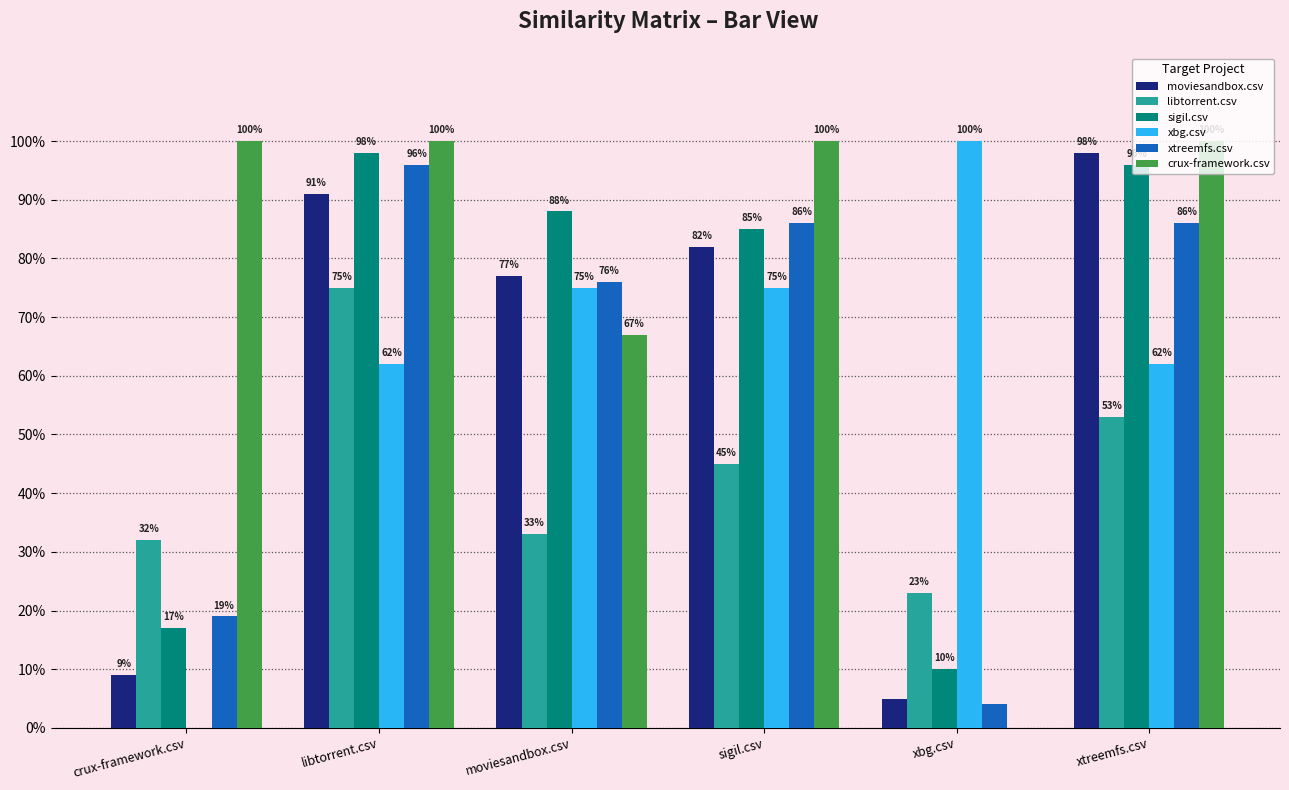

What is the difference between the second highest and minimum values in the libtorrent.csv series?

0.3